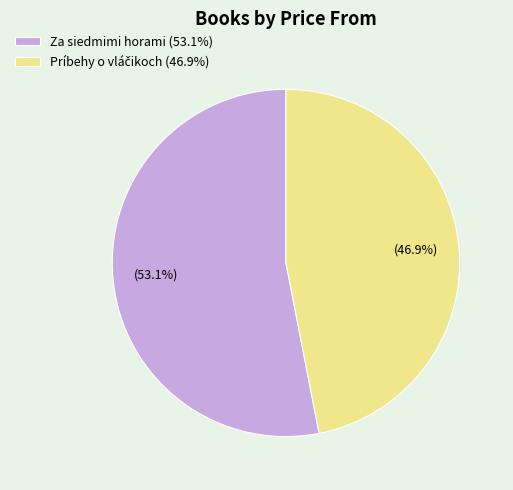

True or false: Za siedmimi horami accounts for 53% of the total.

True